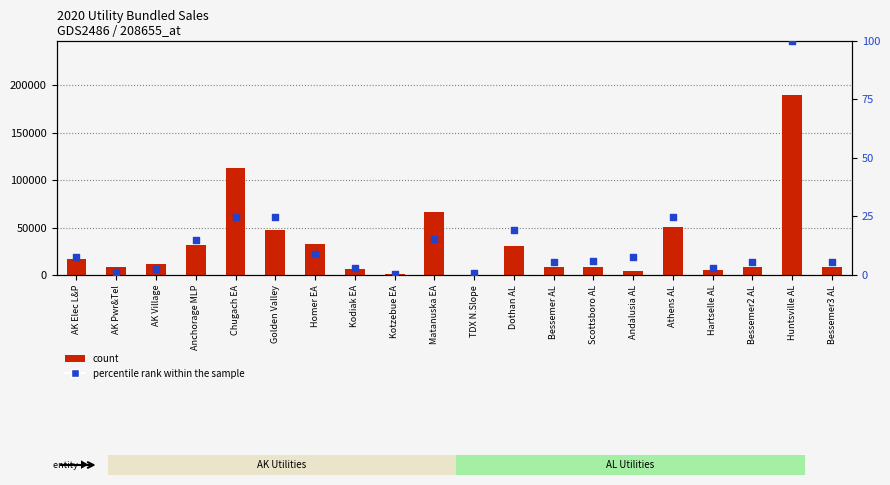

Which series contains the lowest Y value?

percentile rank within the sample